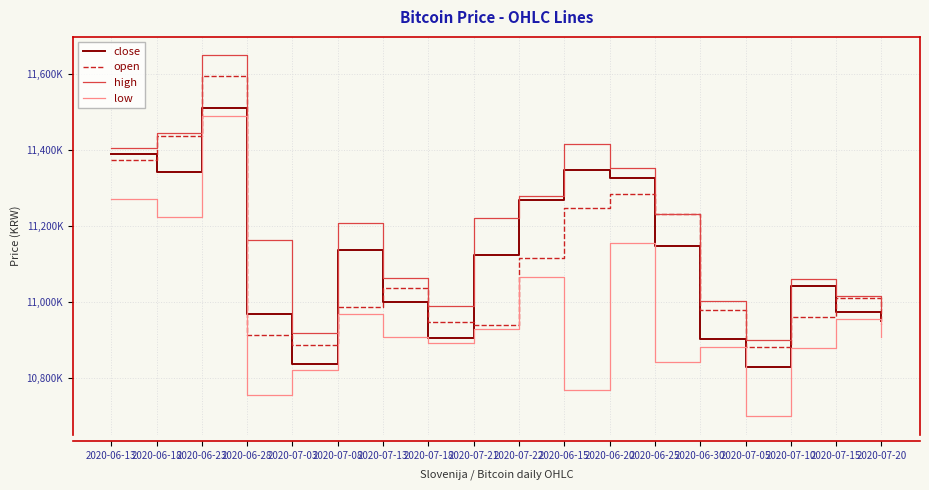

What is the average value of the low series?

10967722